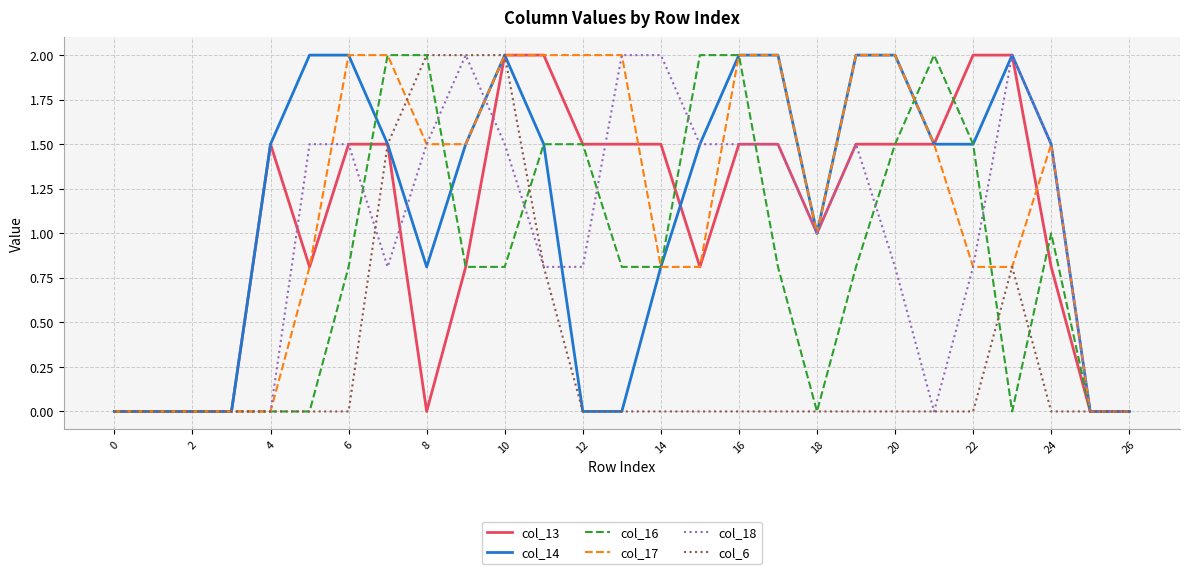

What is the greatest value displayed?

2.0